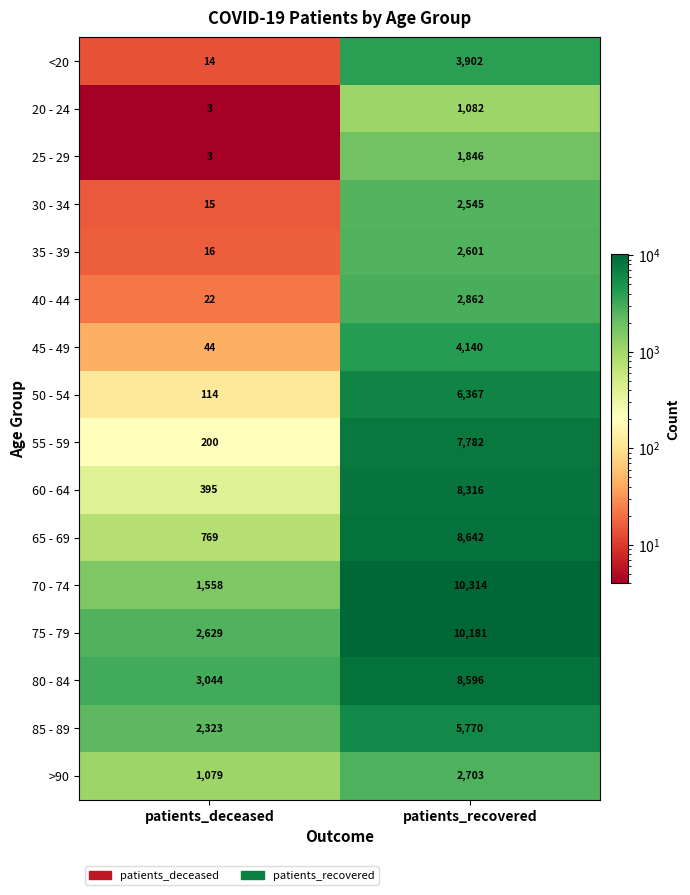

What is the smallest value displayed?

3